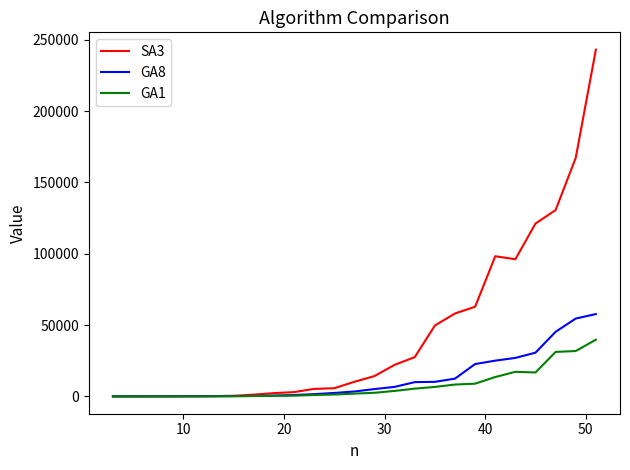

Which series has the largest total across all categories?

SA3